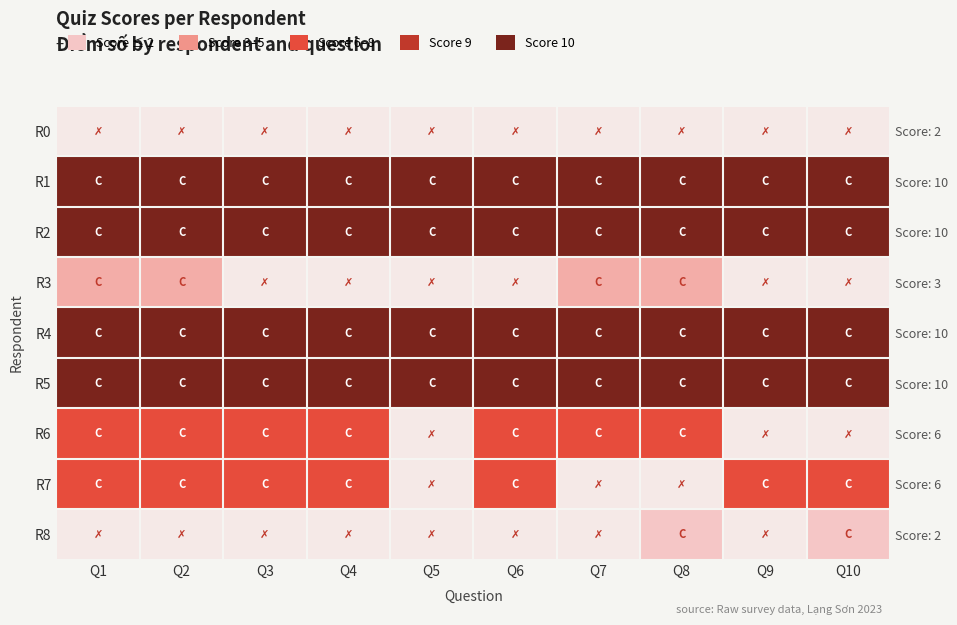

What is the maximum value shown in the chart?

1.0